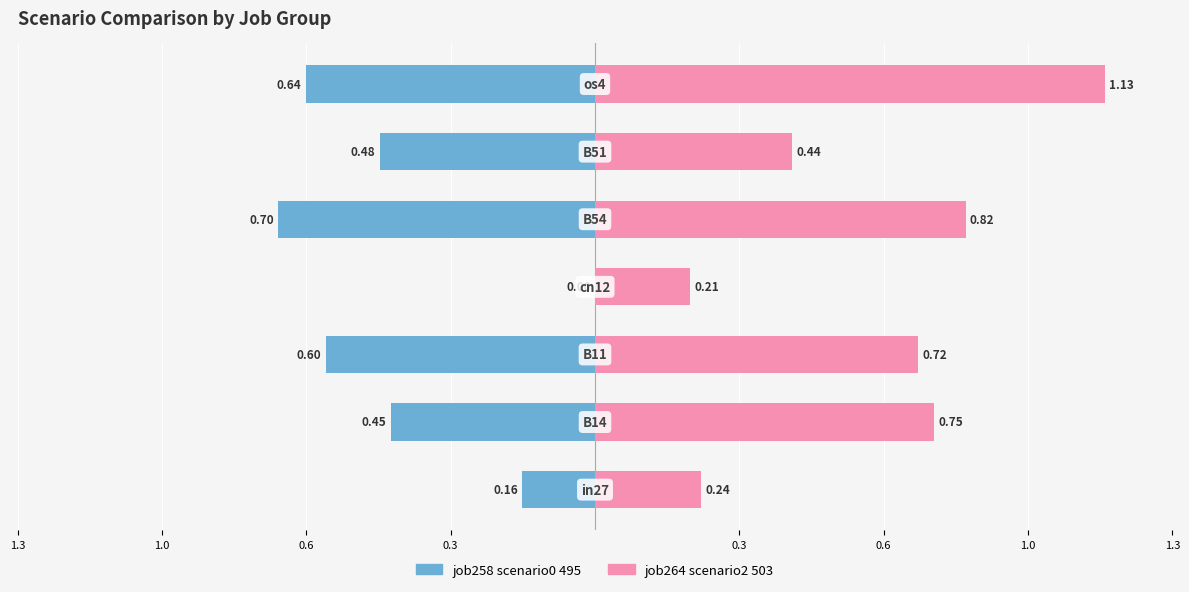

Which has a higher value, 0.6 or 1.0?

1.0